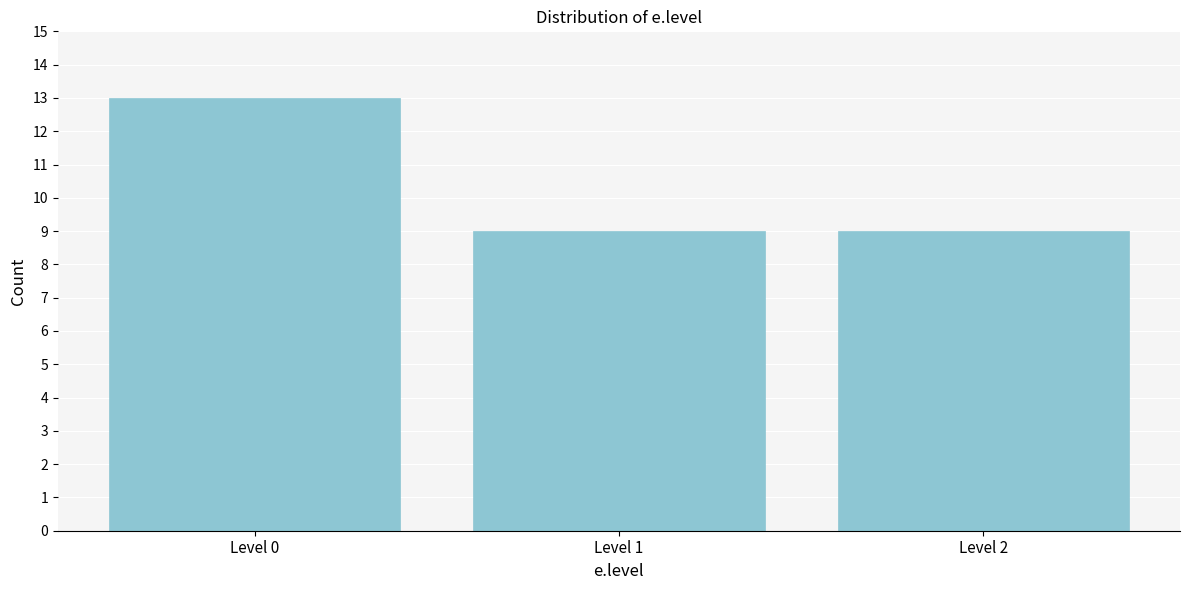

Reading right to left, list all the values displayed in this chart.

9	9	13